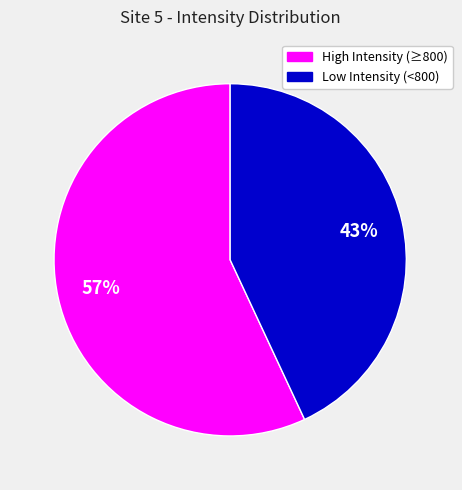

Does any single category account for the majority?

Yes